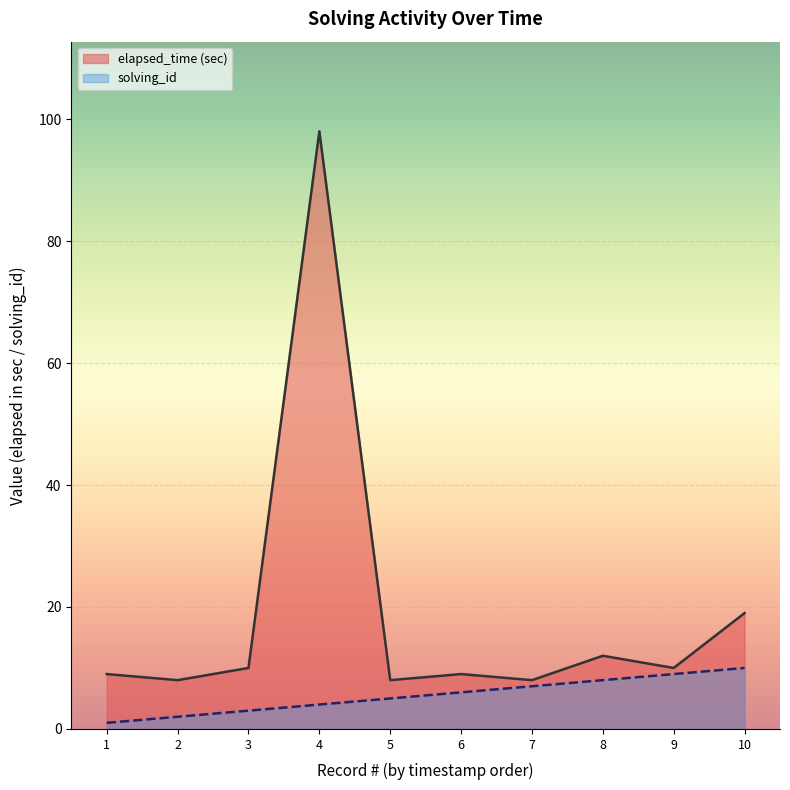

Is it true that solving_id equals 1 at 1?

True